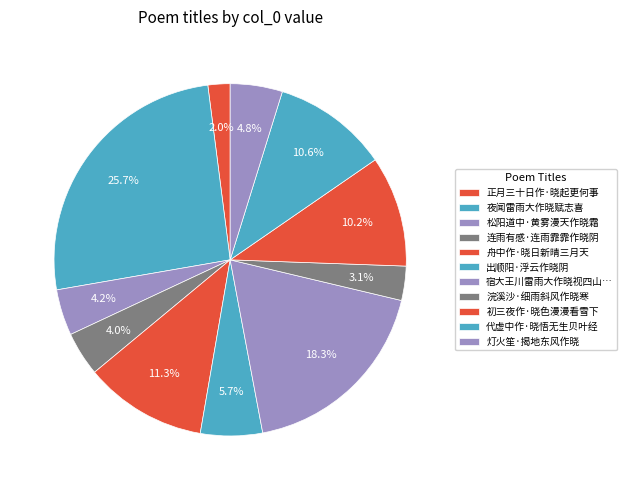

Which has a higher value, 浣溪沙·细雨斜风作晓寒 or 正月三十日作·晓起更何事?

浣溪沙·细雨斜风作晓寒